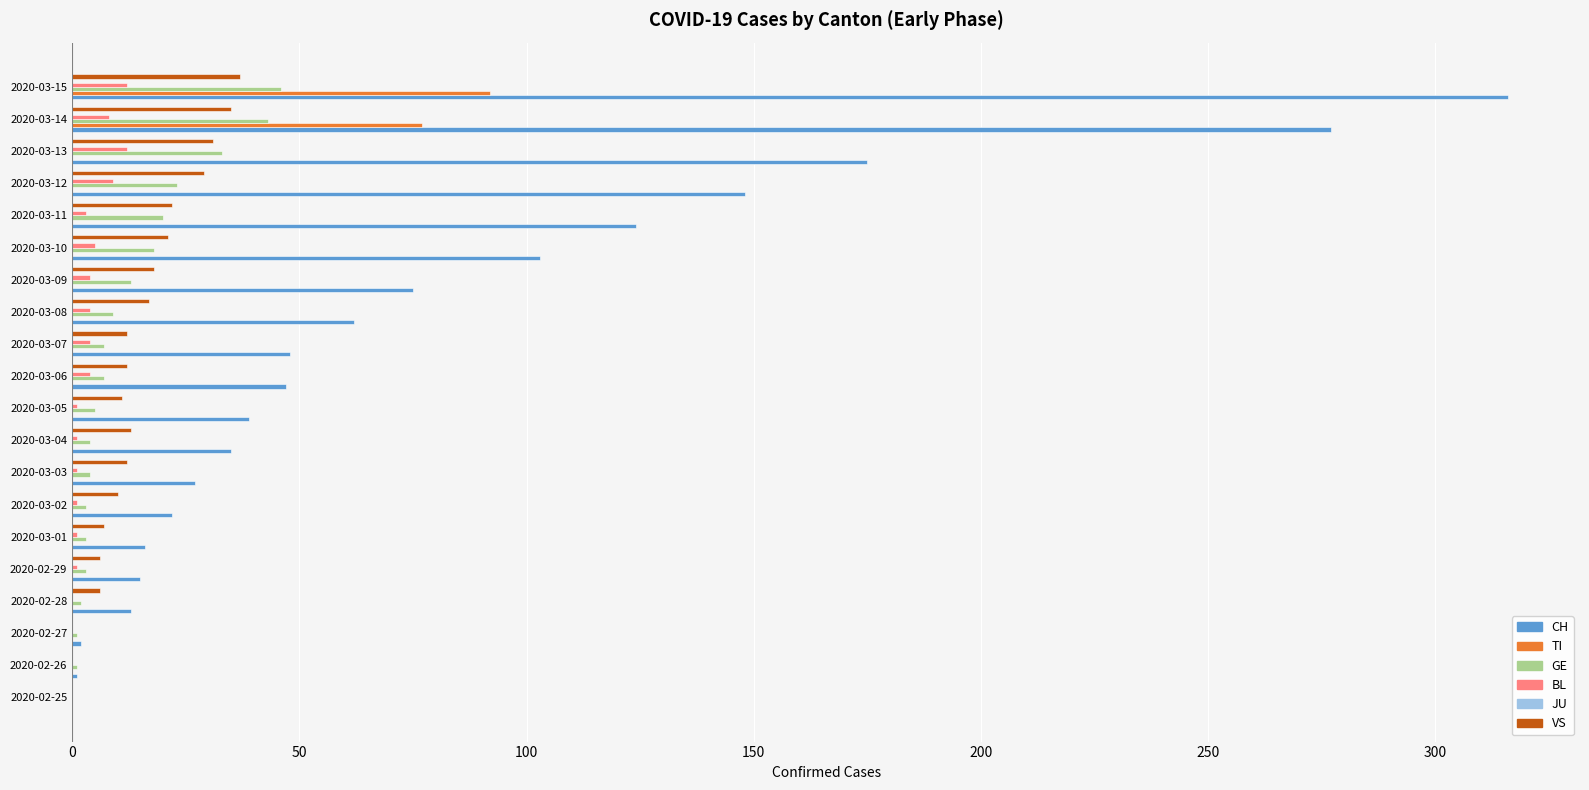

Is the value of CH at 2020-03-03 greater than the value of GE at 2020-02-27?

Yes